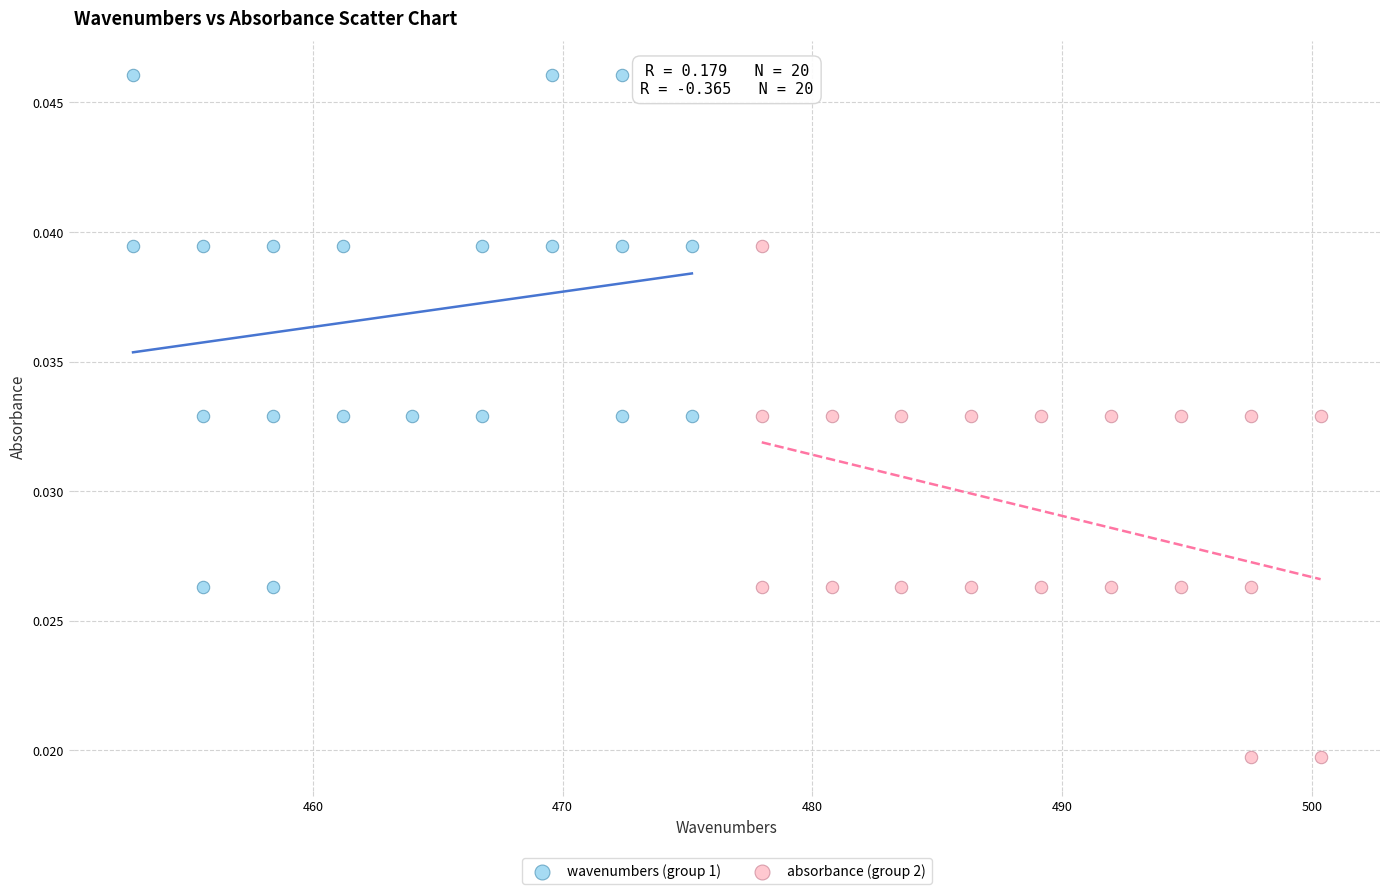

Which series contains the highest Y value?

wavenumbers (group 1)